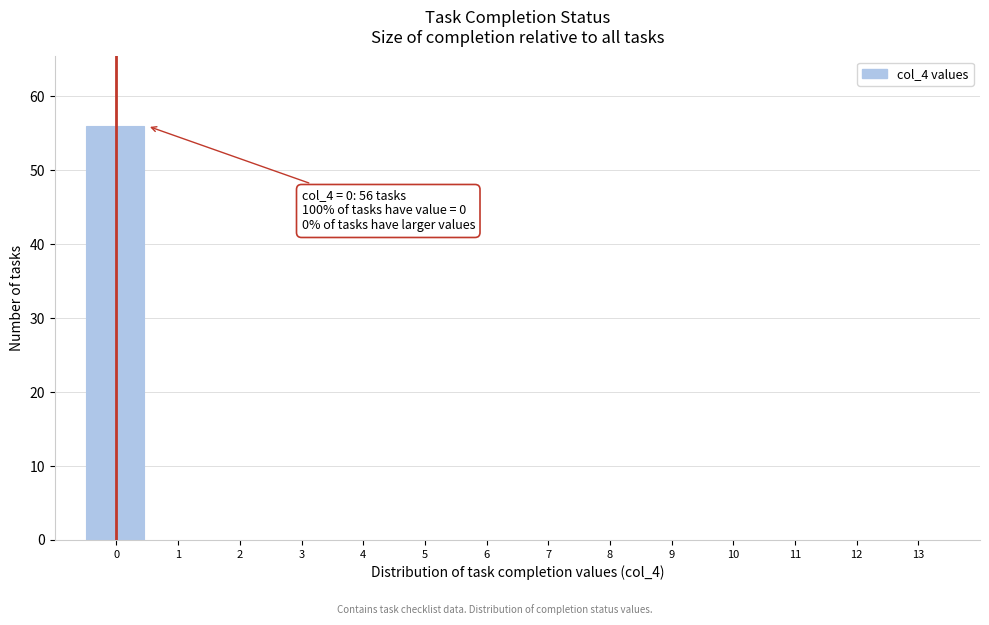

Over which range of the x-axis is the bar tallest?

-0.5 to 0.5